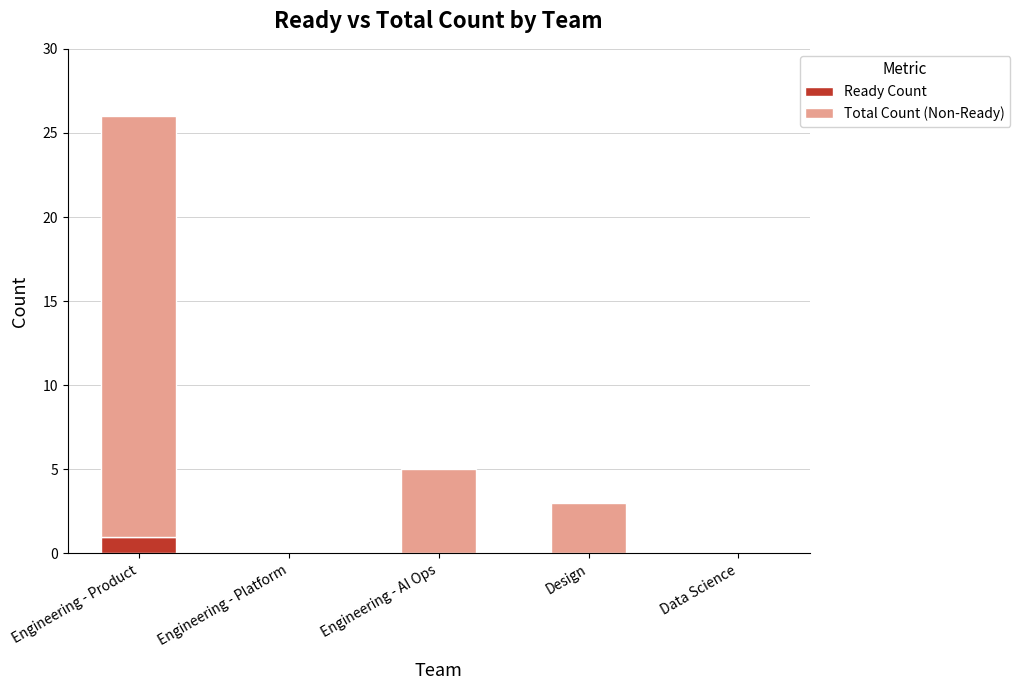

At which category is the sum across all series the highest?

Engineering - Product